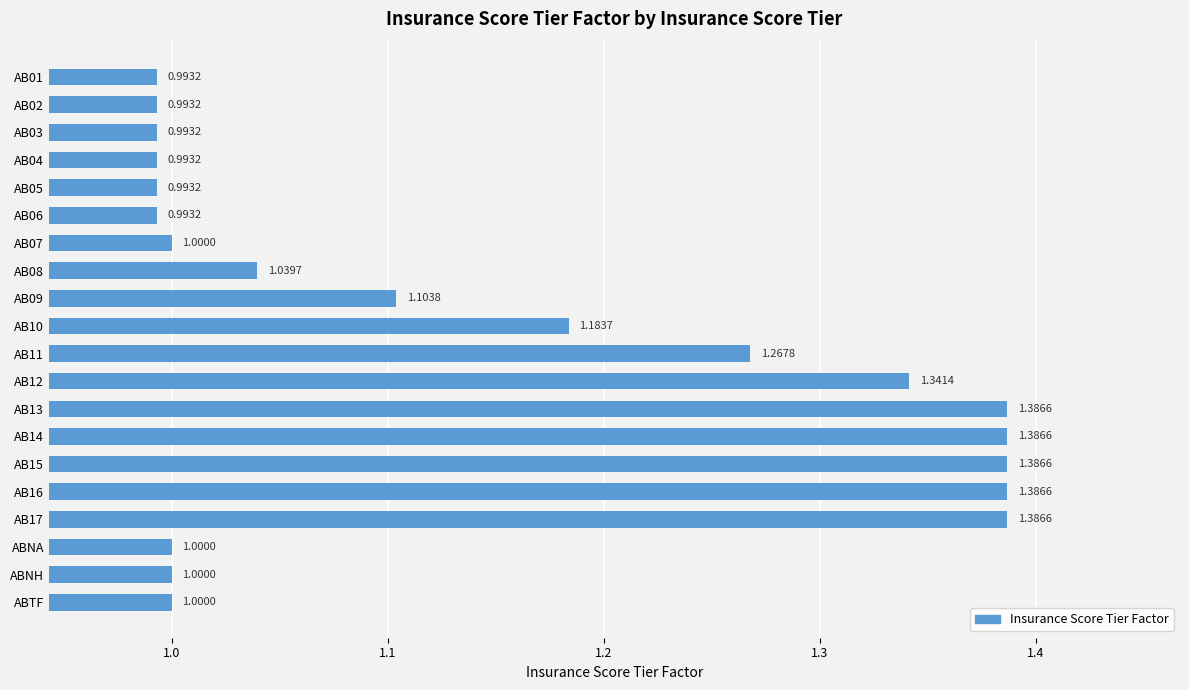

What is the sum of the values at AB16 and AB11?

2.7